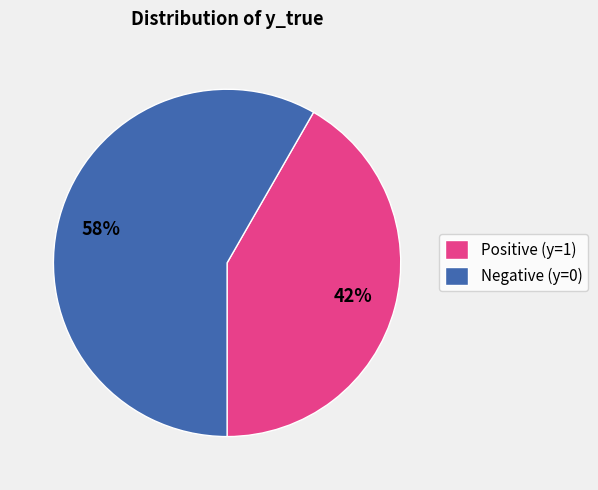

Which category has the smallest portion of the pie?

Positive (y=1)